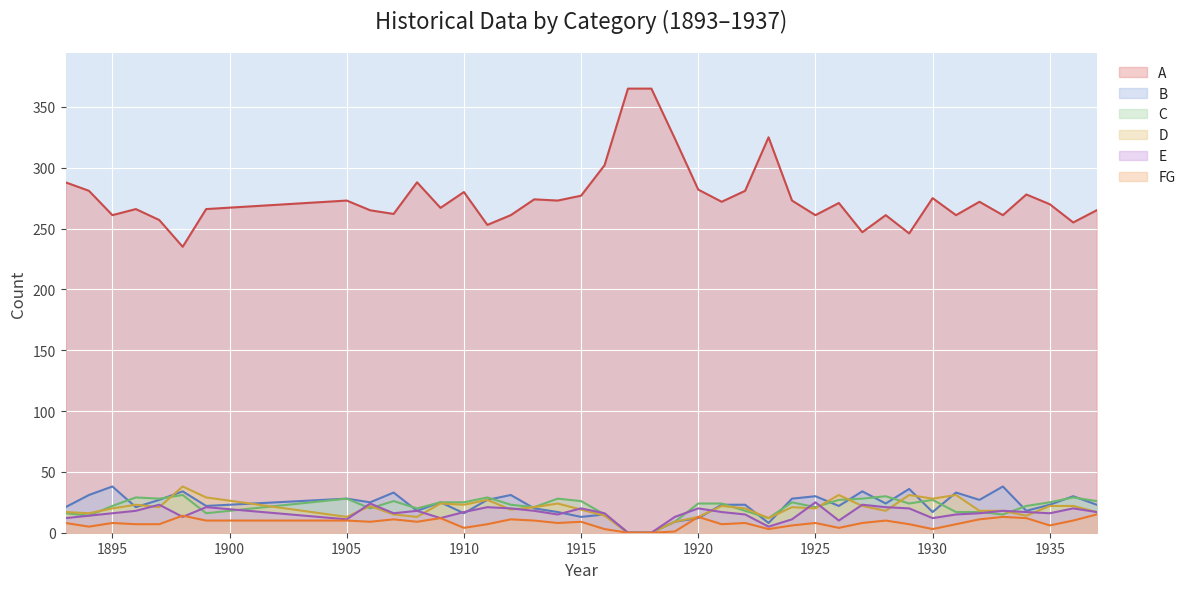

Where is the first local maximum for B?

1895